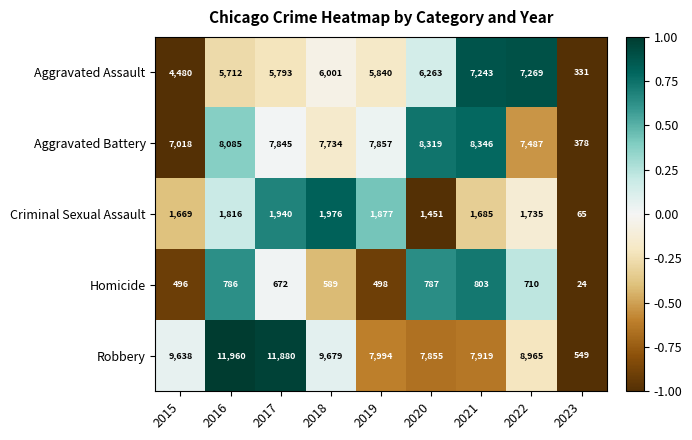

What is the smallest value displayed?

24